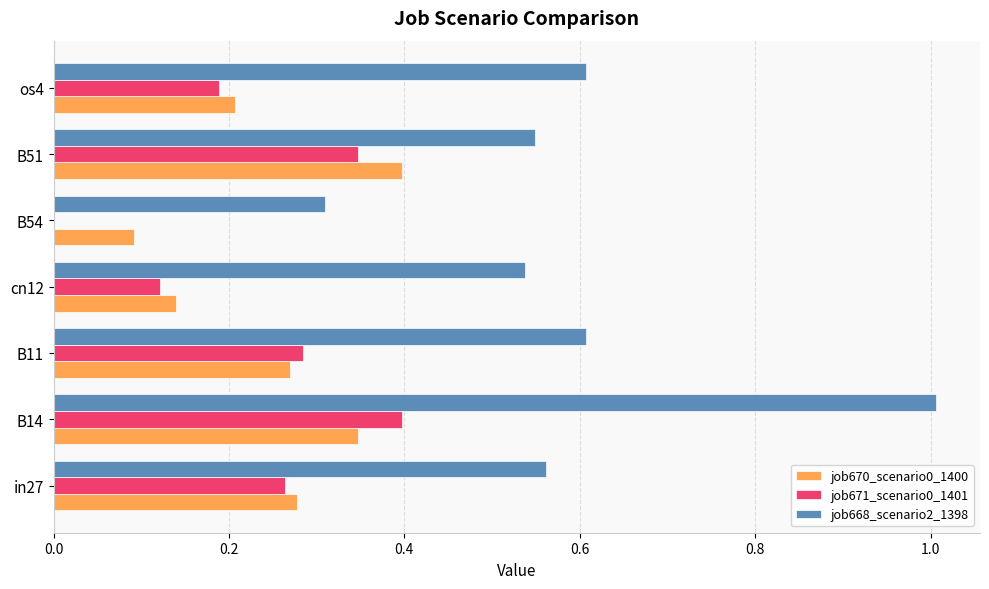

At which label does job668_scenario2_1398 reach its peak?

B14